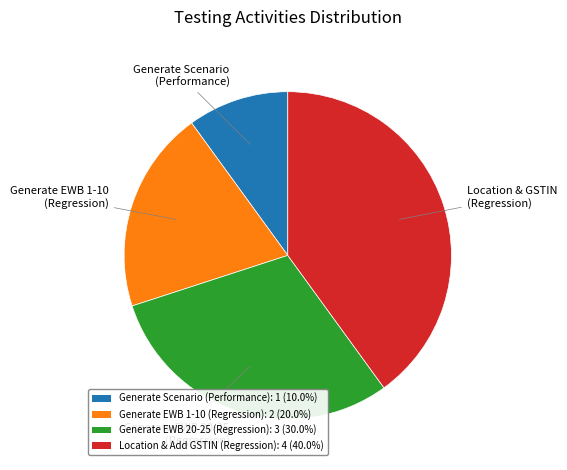

Is there any slice that represents more than half of the pie?

No